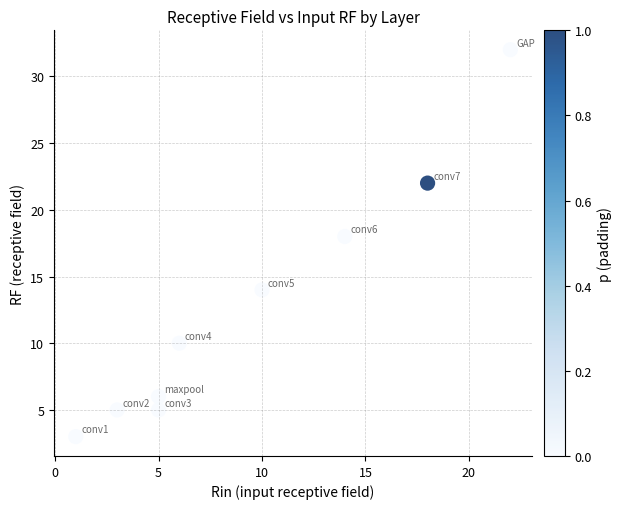

What Y value in the scatter plot is closest to 17?

18